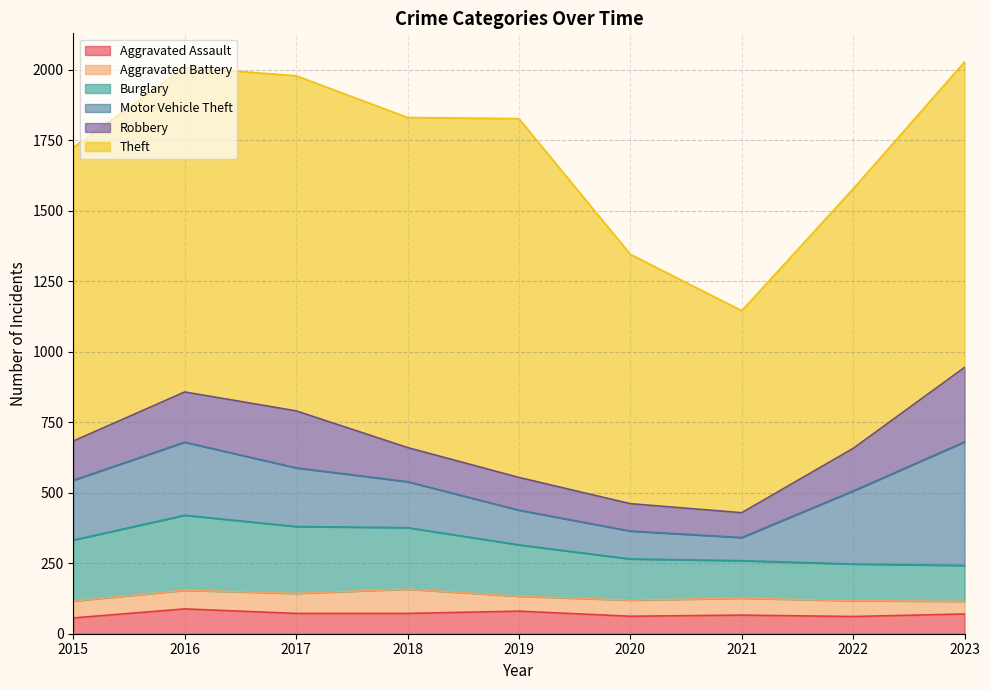

What is the maximum value shown in the chart?

1272